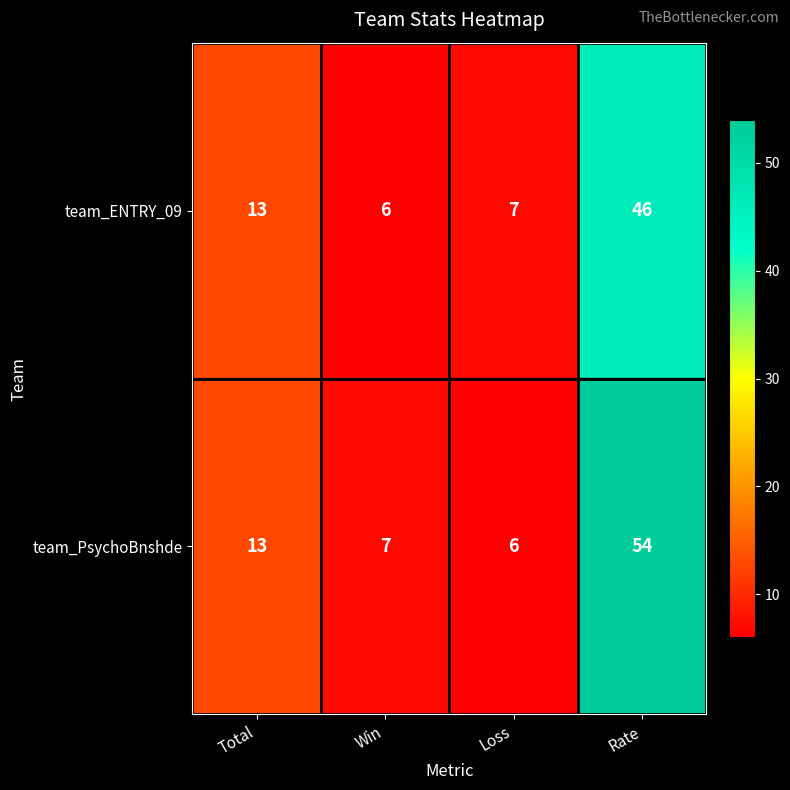

At which category is the sum across all series the highest?

Rate